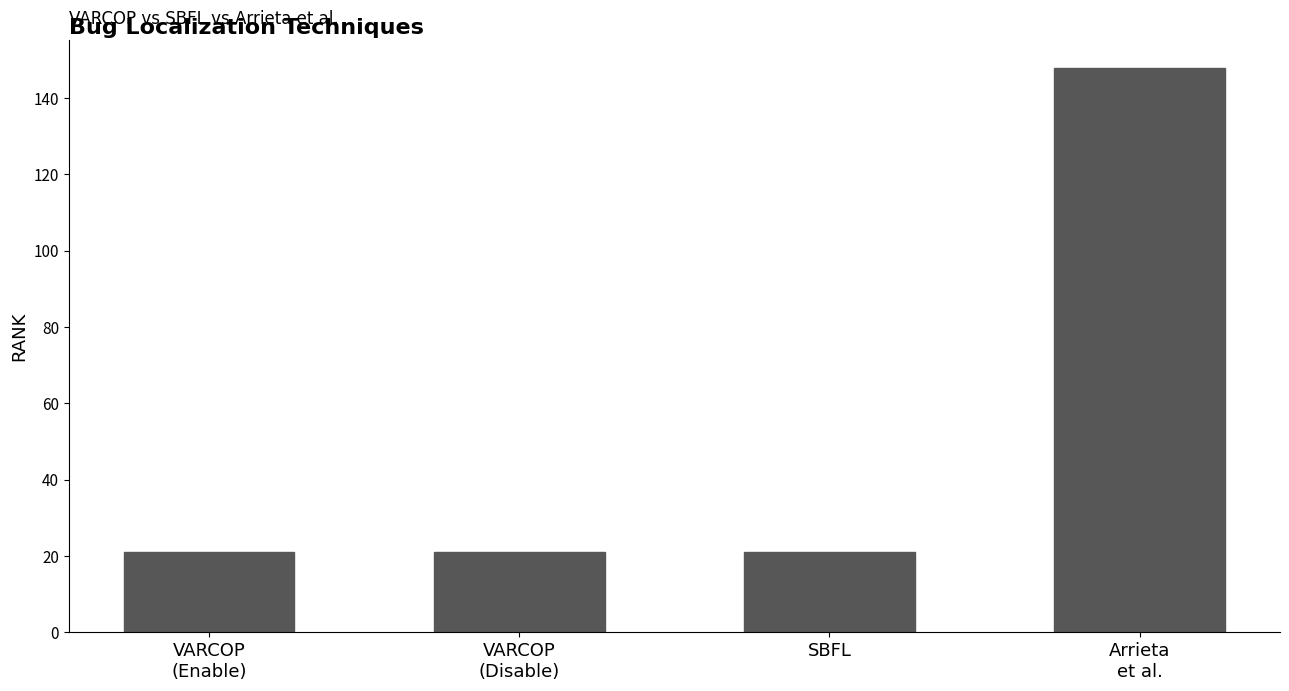

What is the label of the 2nd bar from the right?

SBFL